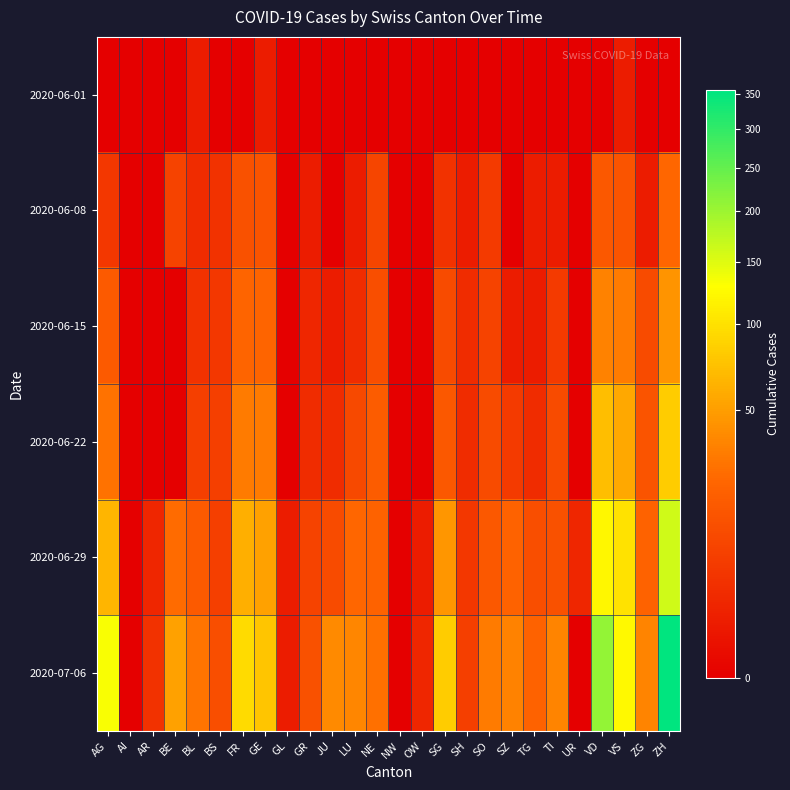

Rank the series by their maximum value, from lowest to highest.

2020-06-01, 2020-06-08, 2020-06-15, 2020-06-22, 2020-06-29, 2020-07-06